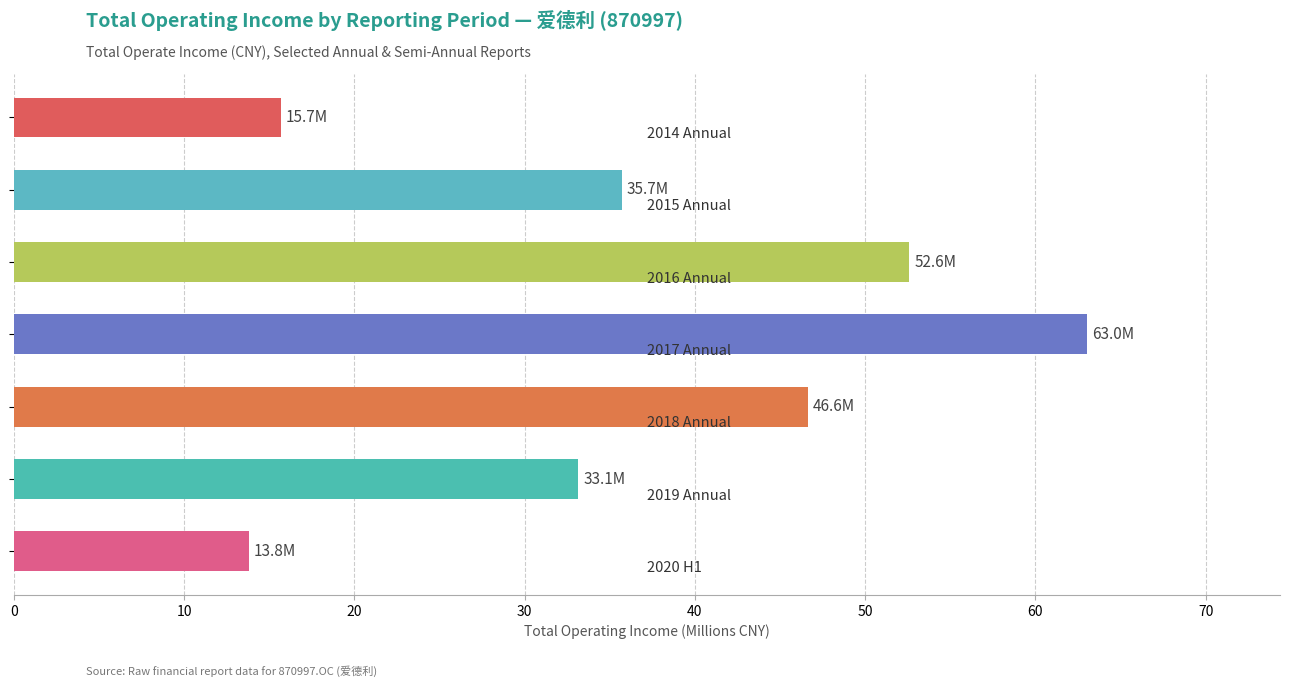

What is the value of the 4th bar from the top?

63.0